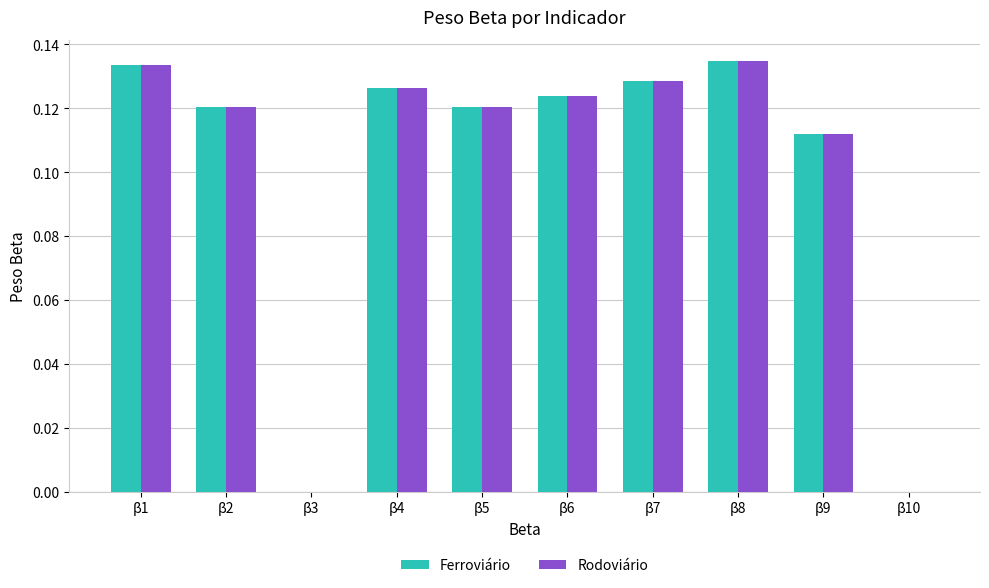

At which category is the sum across all series the highest?

β8